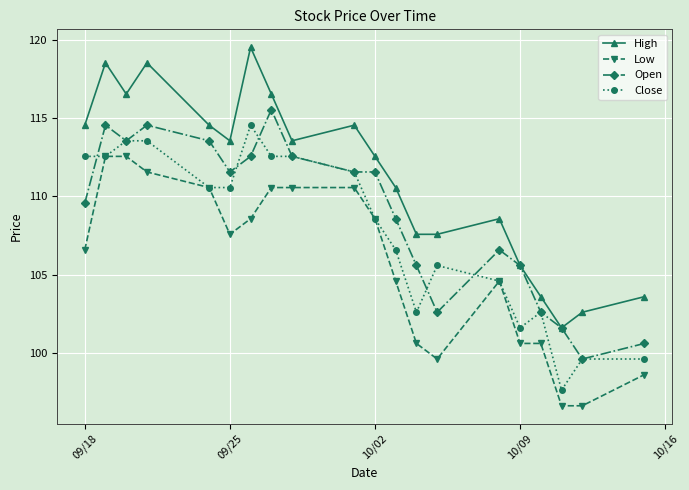

Does the chart have visible grid lines?

Yes